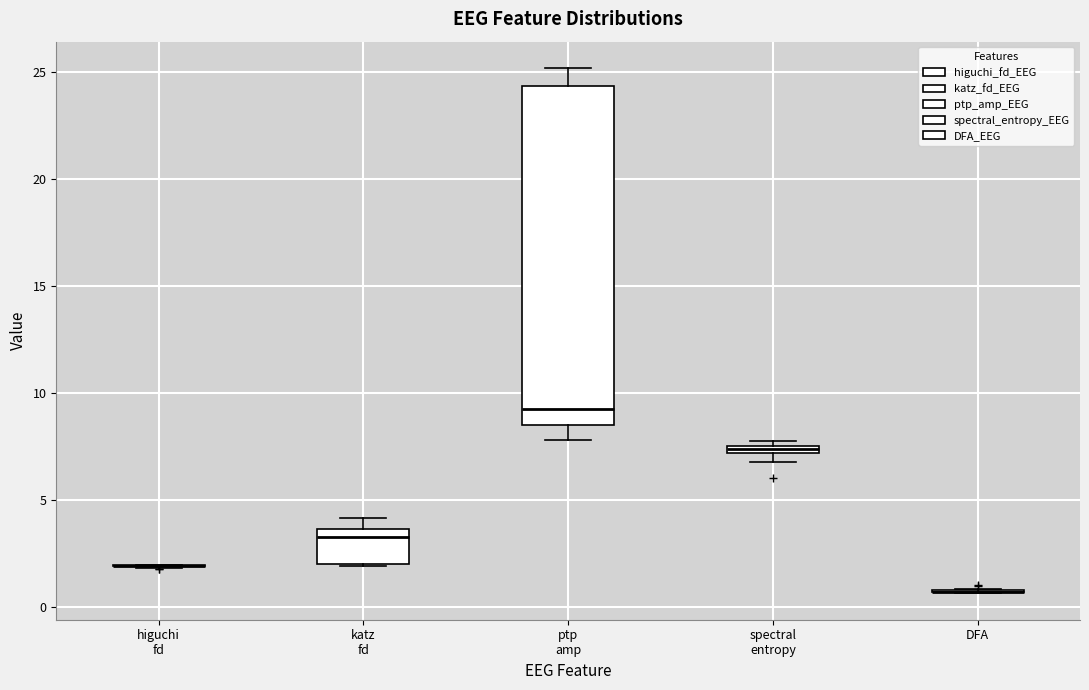

Which box is the tallest, from its lower edge to its upper edge?

ptp amp